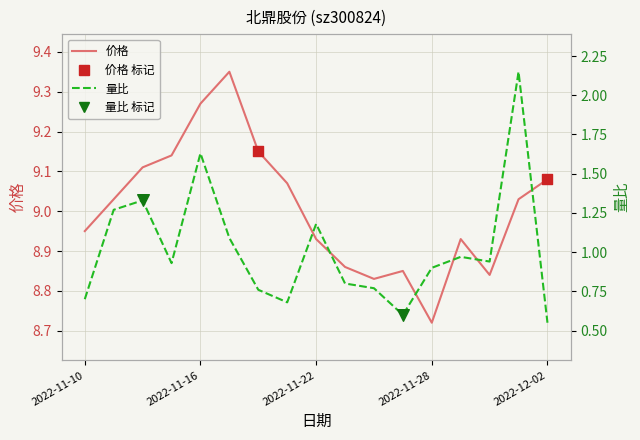

At which category is the sum across all series the highest?

2022-12-01